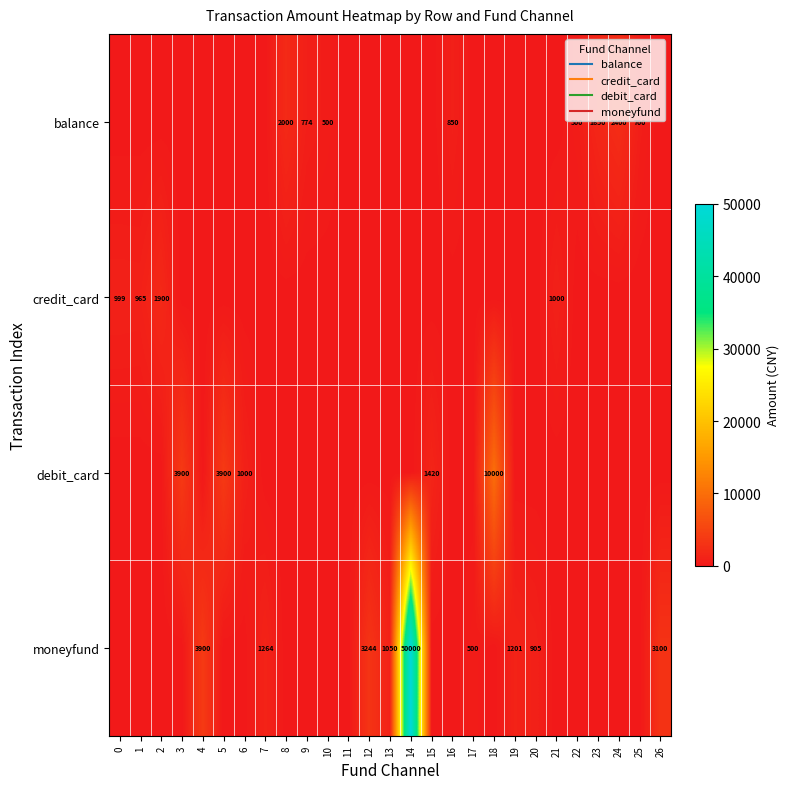

Which has a higher value, 9 or 18?

9